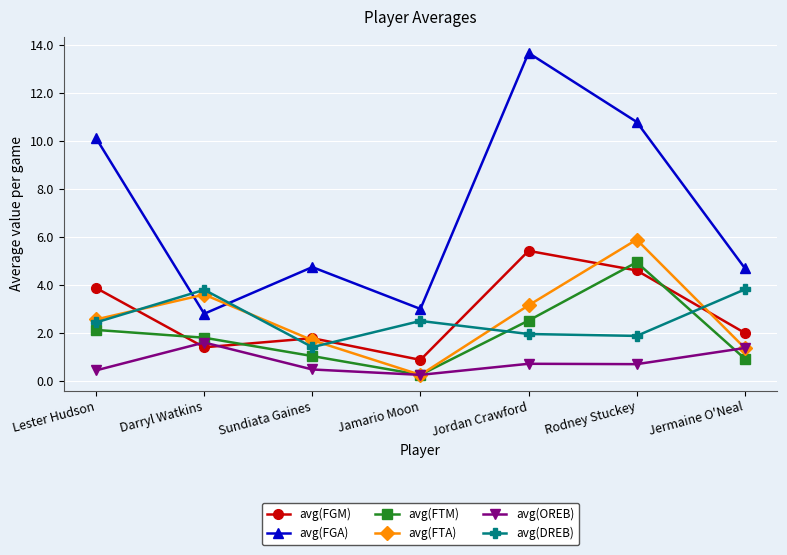

Count the number of categories in the chart.

7